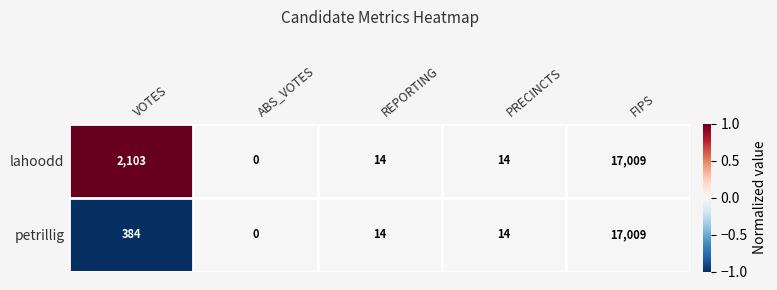

List the series in order of their overall mean, highest first.

lahoodd, petrillig